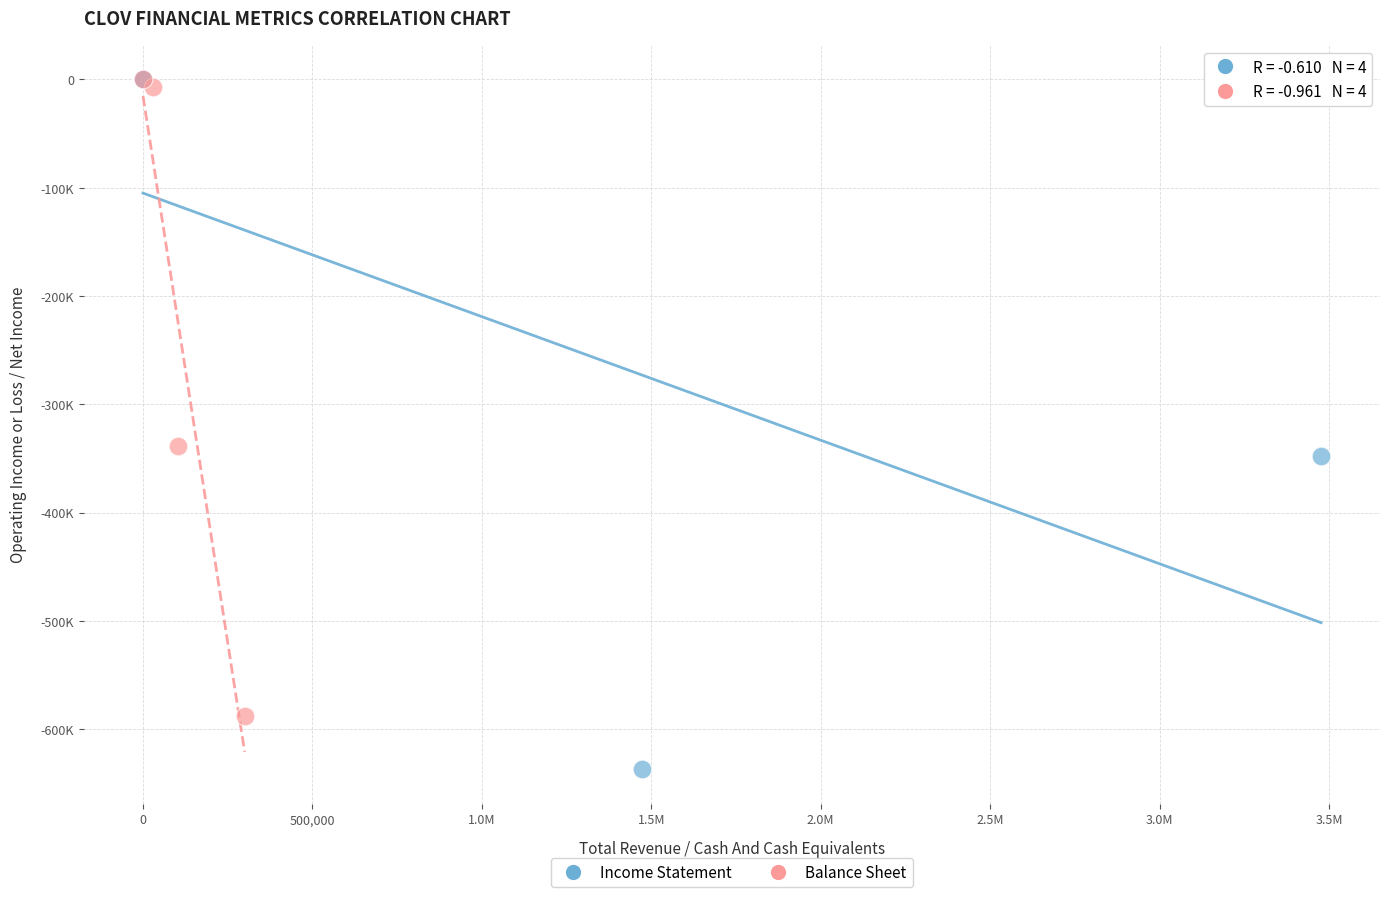

What are all the series names shown in the legend?

Income Statement, Balance Sheet